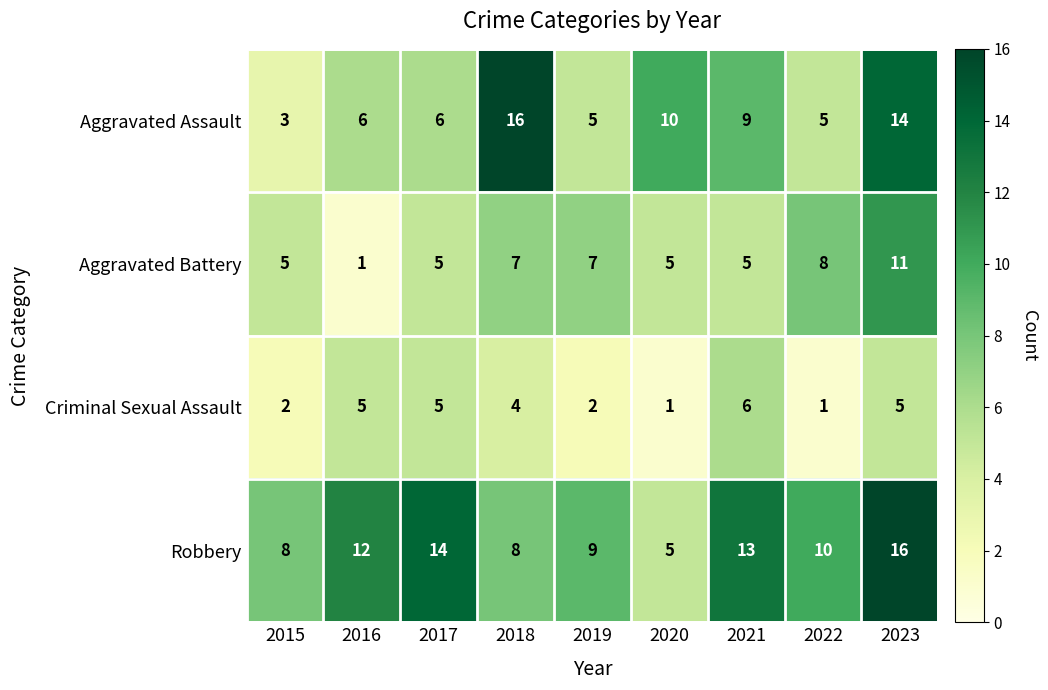

Which series has the largest range (max minus min)?

Aggravated Assault